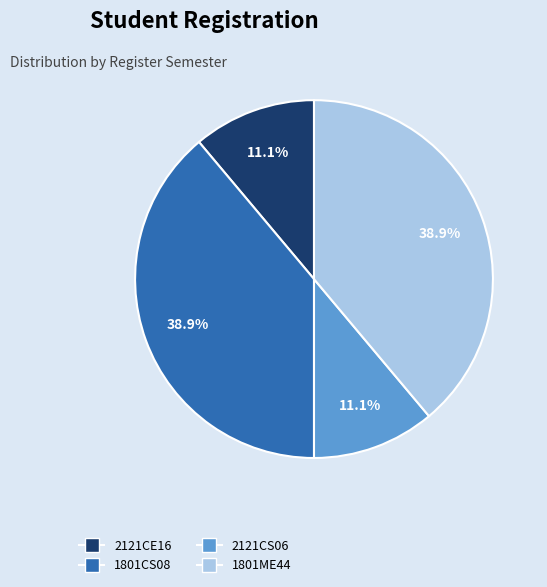

What is the ratio of the value at 1801CS08 to the value at 2121CS06?

3.5